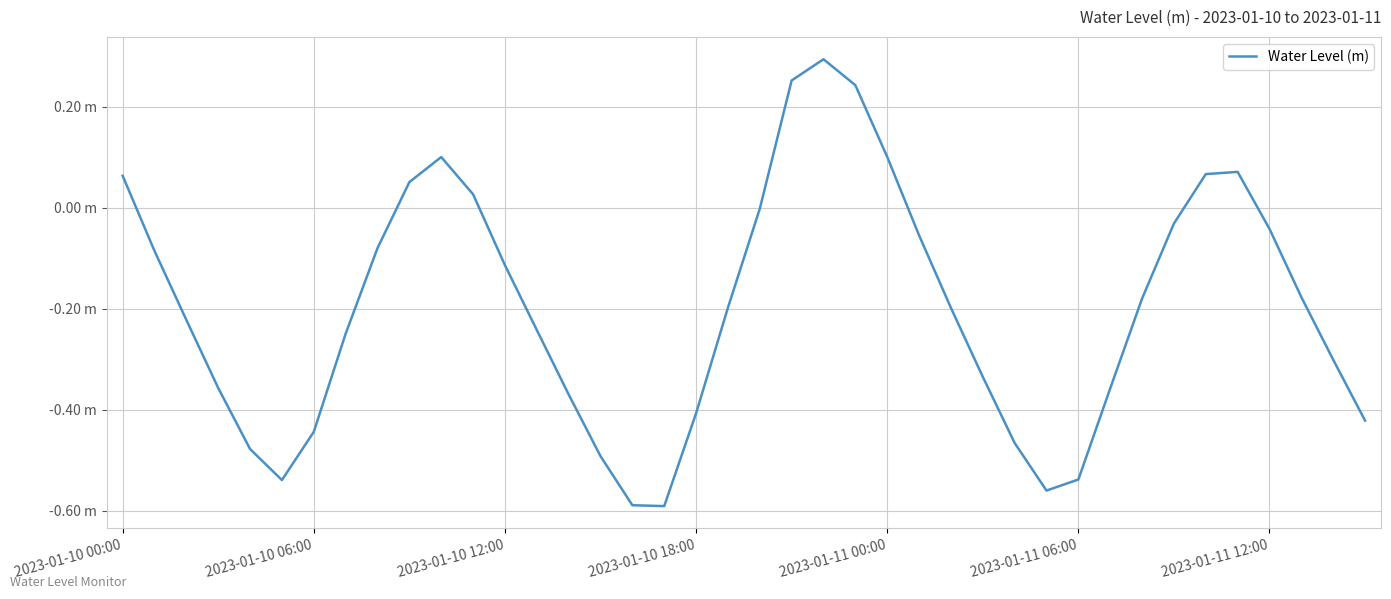

At which category does the chart reach its minimum across all series?

17